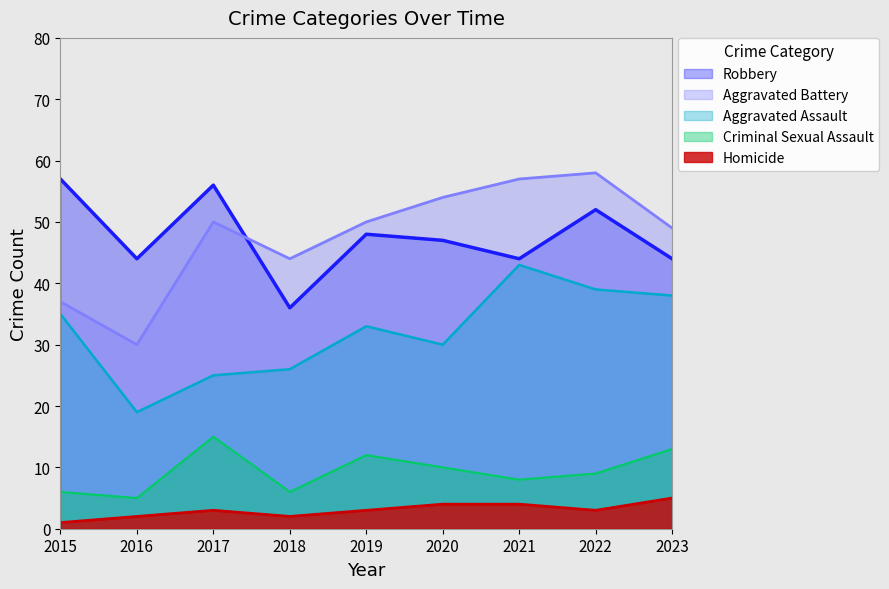

What is the sum of the Aggravated Assault values at 2021 and 2020?

73